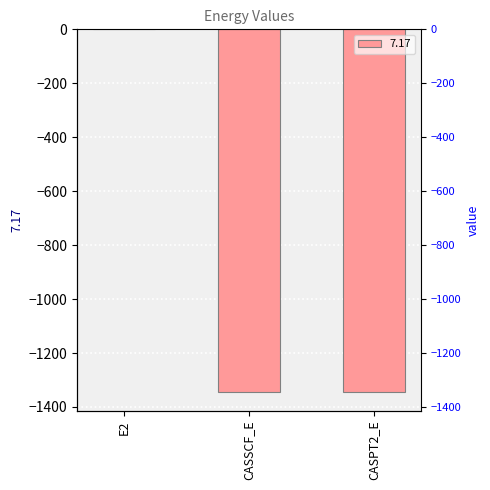

At which category does the chart reach its peak across all series?

E2